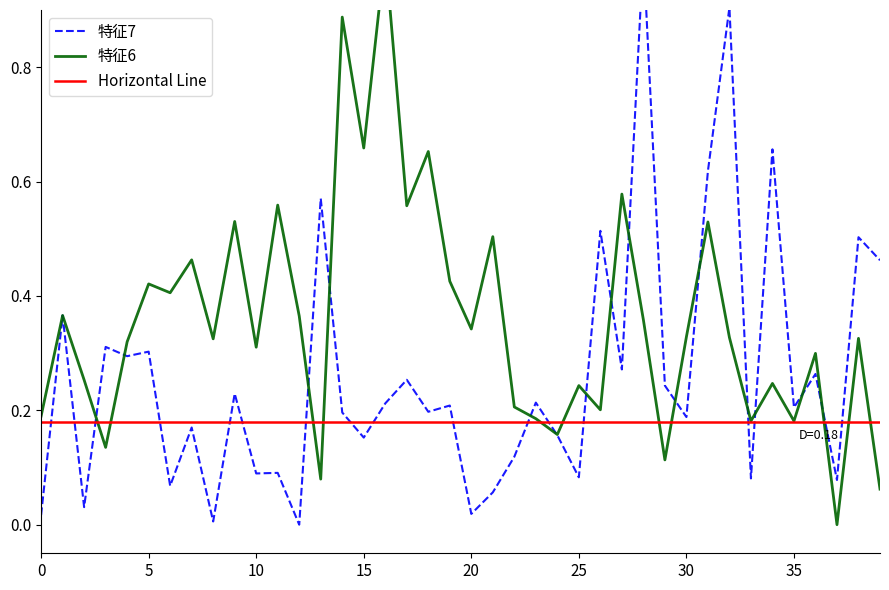

What is the value of the 特征7 point at the 10th from the left?

0.2